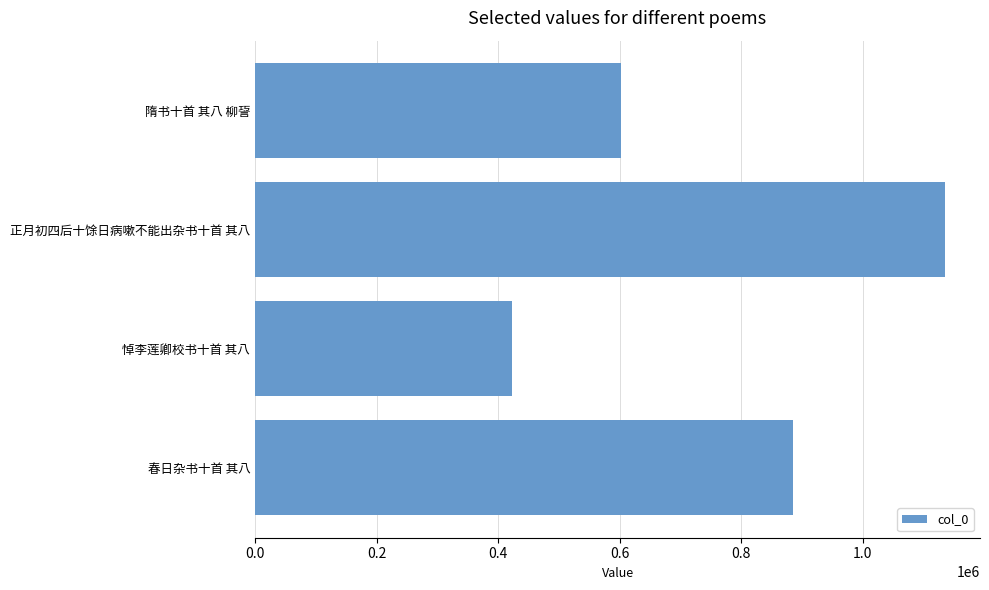

What is the smallest value displayed?

422327